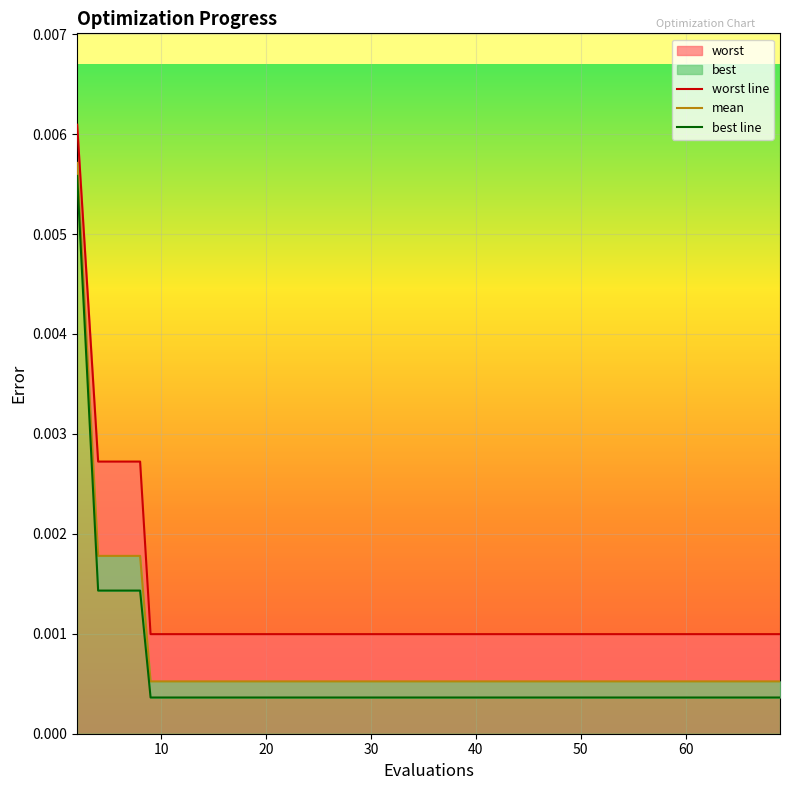

What is the label of the 14th point from the right?

50